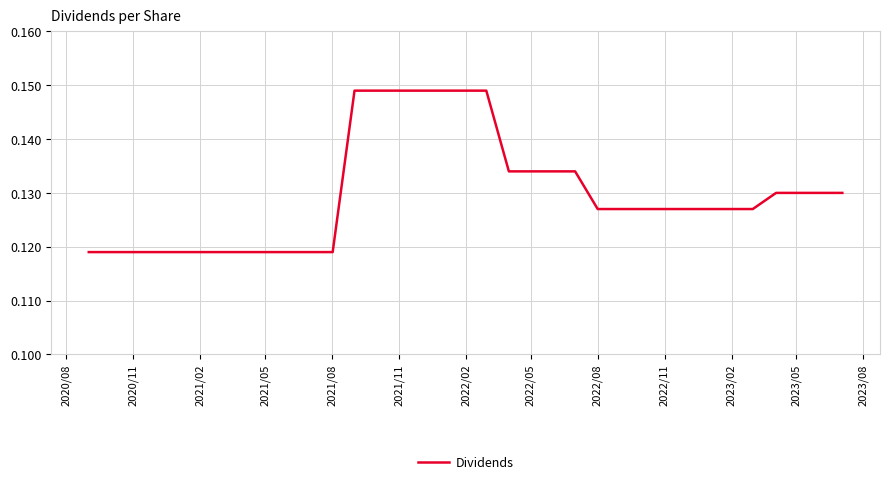

What is the label of the 29th point from the right?

2022/02